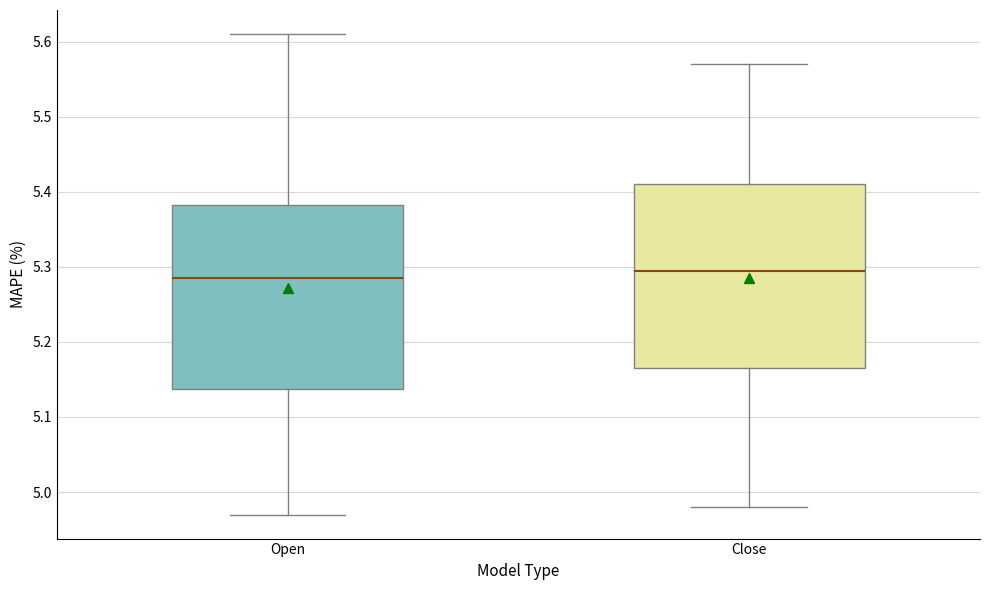

Reading left to right, read every box against the y-axis: the position of its median line, the range the box covers, and the ends of its whiskers. The values are not printed on the chart, so give them approximately, as read against the axis.

Open: median 5.29, box 5.14 to 5.38, whiskers 4.97 to 5.61
Close: median 5.30, box 5.17 to 5.41, whiskers 4.98 to 5.57